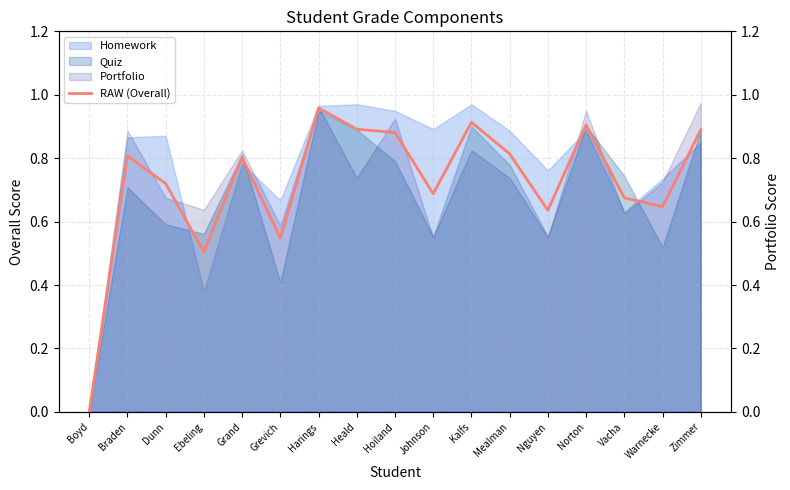

How many lines are shown in the chart?

1